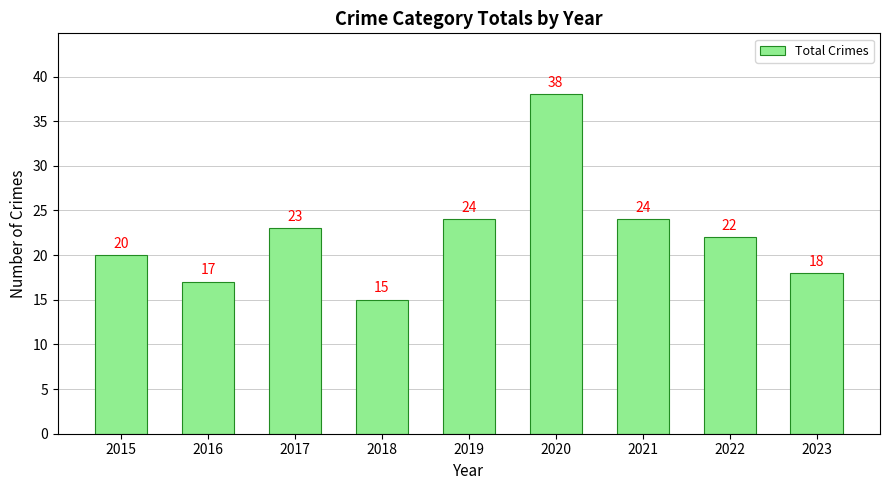

At which label does the data first exceed 22?

2017